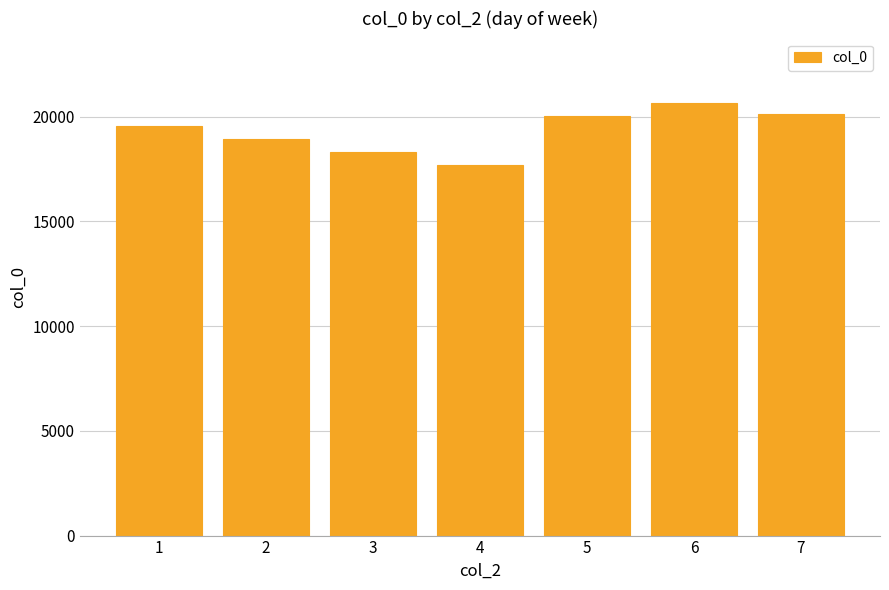

What is the change in value from 4 to 5?

+2323.4